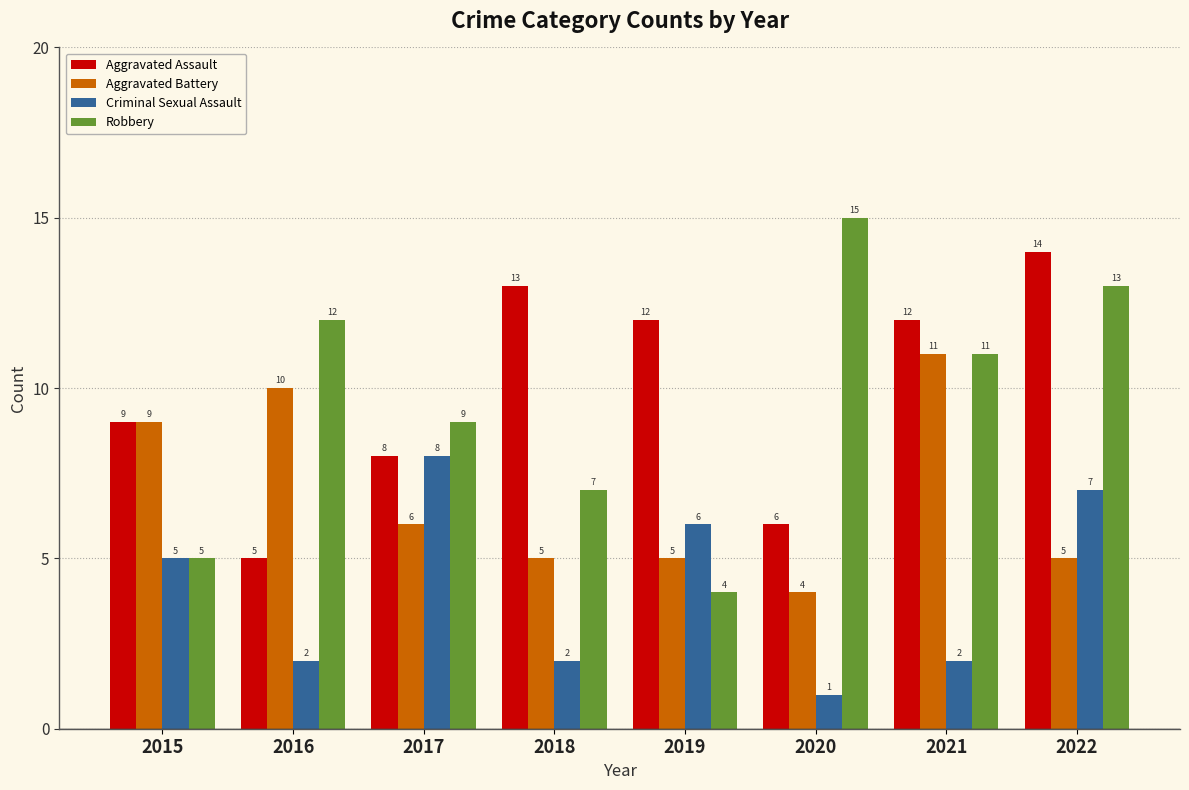

Between 2018 and 2022, which series saw the biggest shift?

Robbery